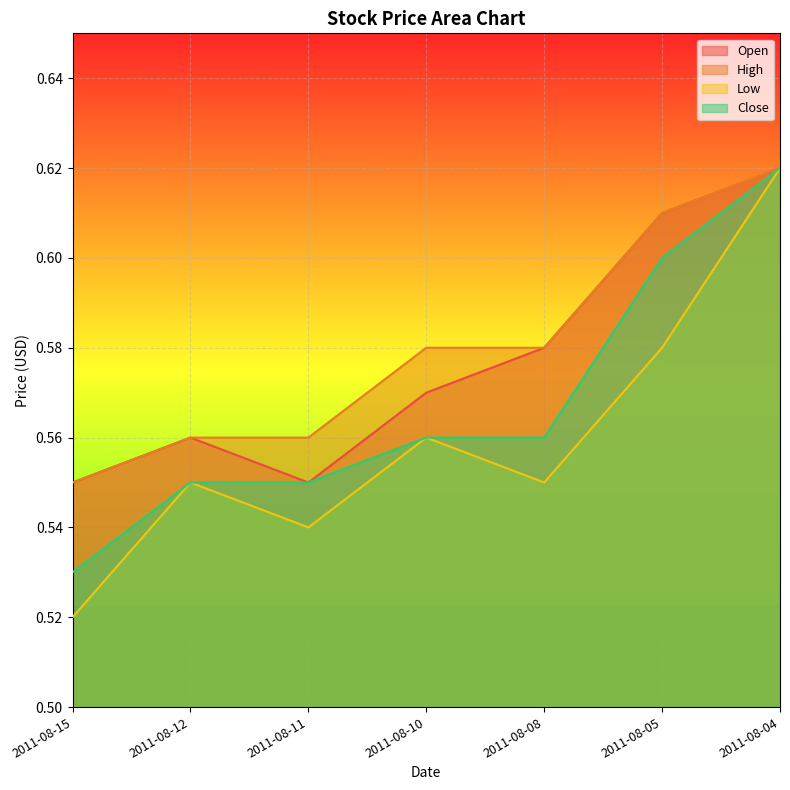

True or false: High and Open intersect in this chart.

False